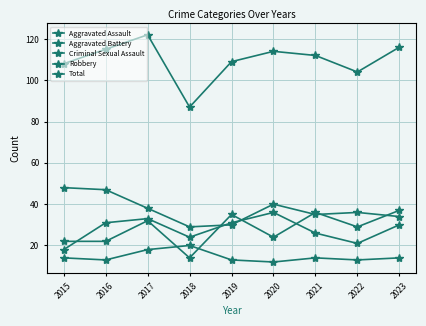

Is this an area chart (filled region under the line)?

No